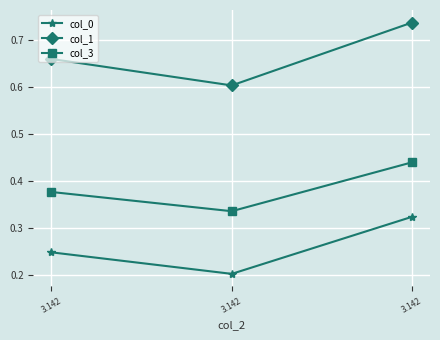

Is this an area chart (filled region under the line)?

No